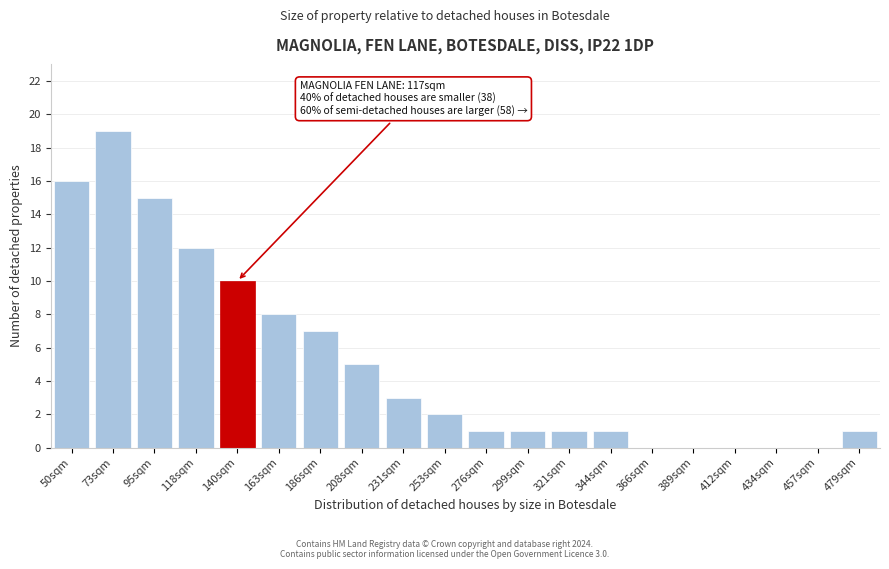

Reading left to right, what are all the values shown in this chart?

50sqm=16	73sqm=19	95sqm=15	118sqm=12	140sqm=10	163sqm=8	186sqm=7	208sqm=5	231sqm=3	253sqm=2	276sqm=1	299sqm=1	321sqm=1	344sqm=1	366sqm=0	389sqm=0	412sqm=0	434sqm=0	457sqm=0	479sqm=1